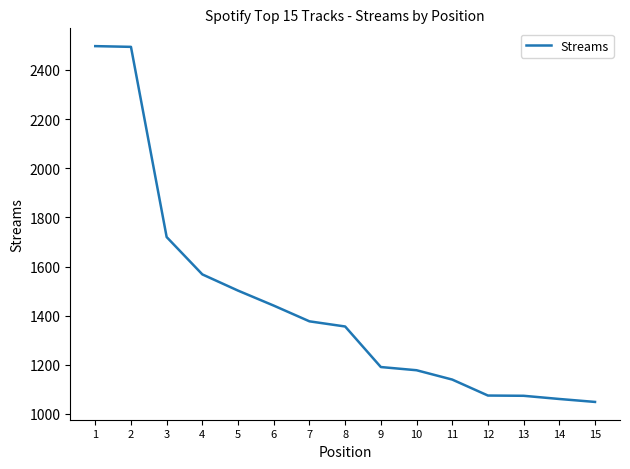

What value does the data have at 8?

1356